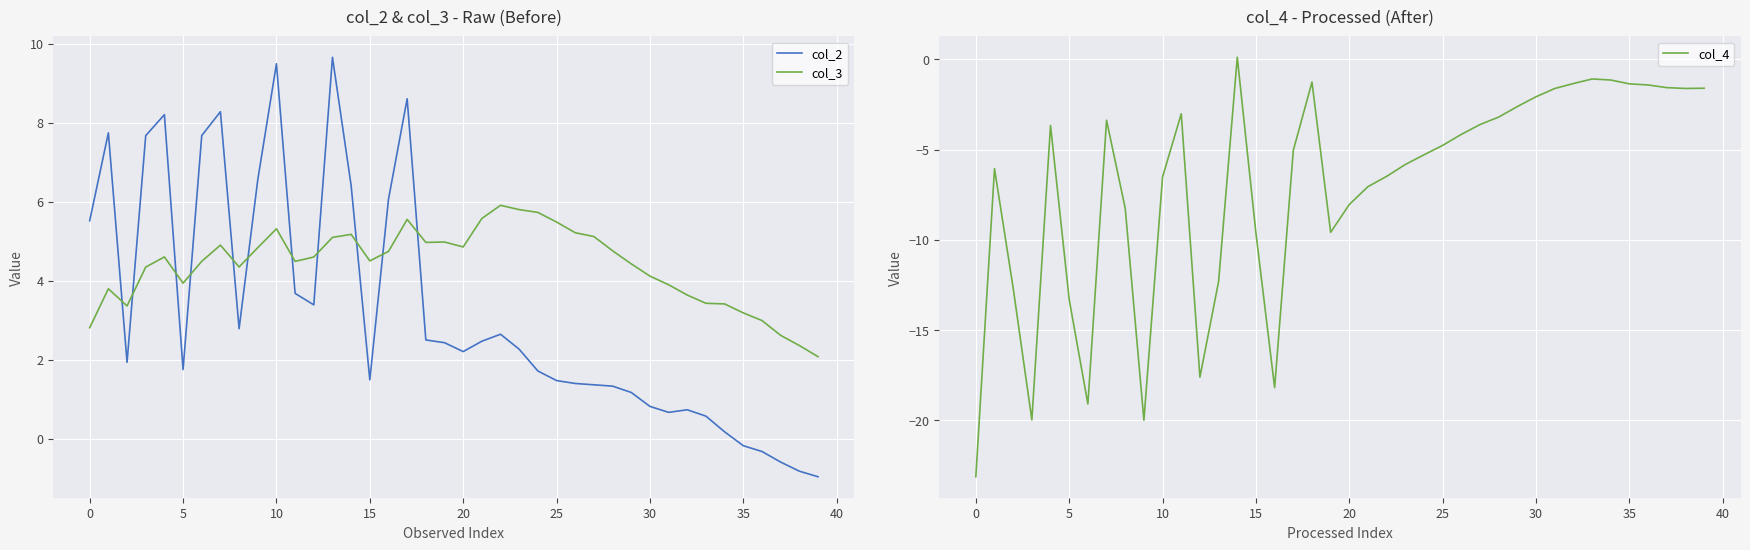

Reading left to right, transcribe all the data shown in this chart.

col_2: 5.5	7.7	1.9	7.7	8.2	1.7	7.7	8.3	2.8	6.6	9.5	3.7	3.4	9.7	6.4	1.5	6.1	8.6	2.5	2.4	2.2	2.5	2.6	2.3	1.7	1.5	1.4	1.4	1.3	1.2	0.8	0.7	0.7	0.6	0.2	-0.2	-0.3	-0.6	-0.8	-1.0
col_3: 2.8	3.8	3.4	4.3	4.6	3.9	4.5	4.9	4.3	4.8	5.3	4.5	4.6	5.1	5.2	4.5	4.7	5.6	5.0	5.0	4.9	5.6	5.9	5.8	5.7	5.5	5.2	5.1	4.8	4.4	4.1	3.9	3.6	3.4	3.4	3.2	3.0	2.6	2.4	2.1
col_4: -23.1	-6.1	-12.7	-20.0	-3.7	-13.3	-19.1	-3.4	-8.3	-20.0	-6.5	-3.0	-17.6	-12.3	0.1	-9.6	-18.2	-5.0	-1.3	-9.6	-8.0	-7.1	-6.5	-5.8	-5.3	-4.8	-4.2	-3.6	-3.2	-2.6	-2.1	-1.6	-1.3	-1.1	-1.1	-1.4	-1.4	-1.6	-1.6	-1.6